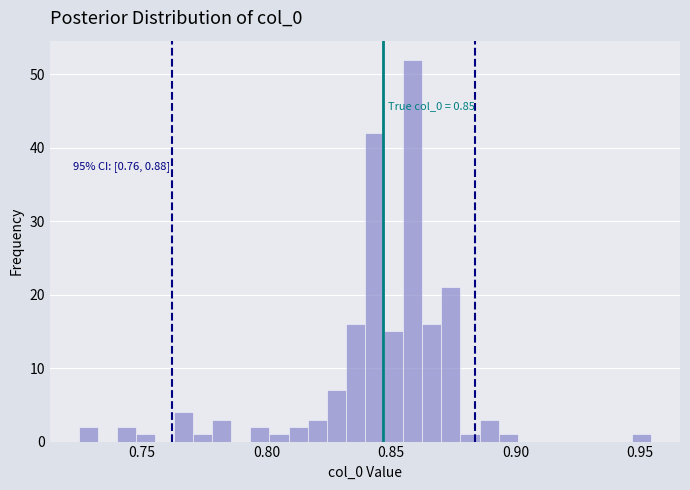

Around what value on the x-axis is the tallest bar? Give the approximate position of its centre, as read against the axis.

0.860